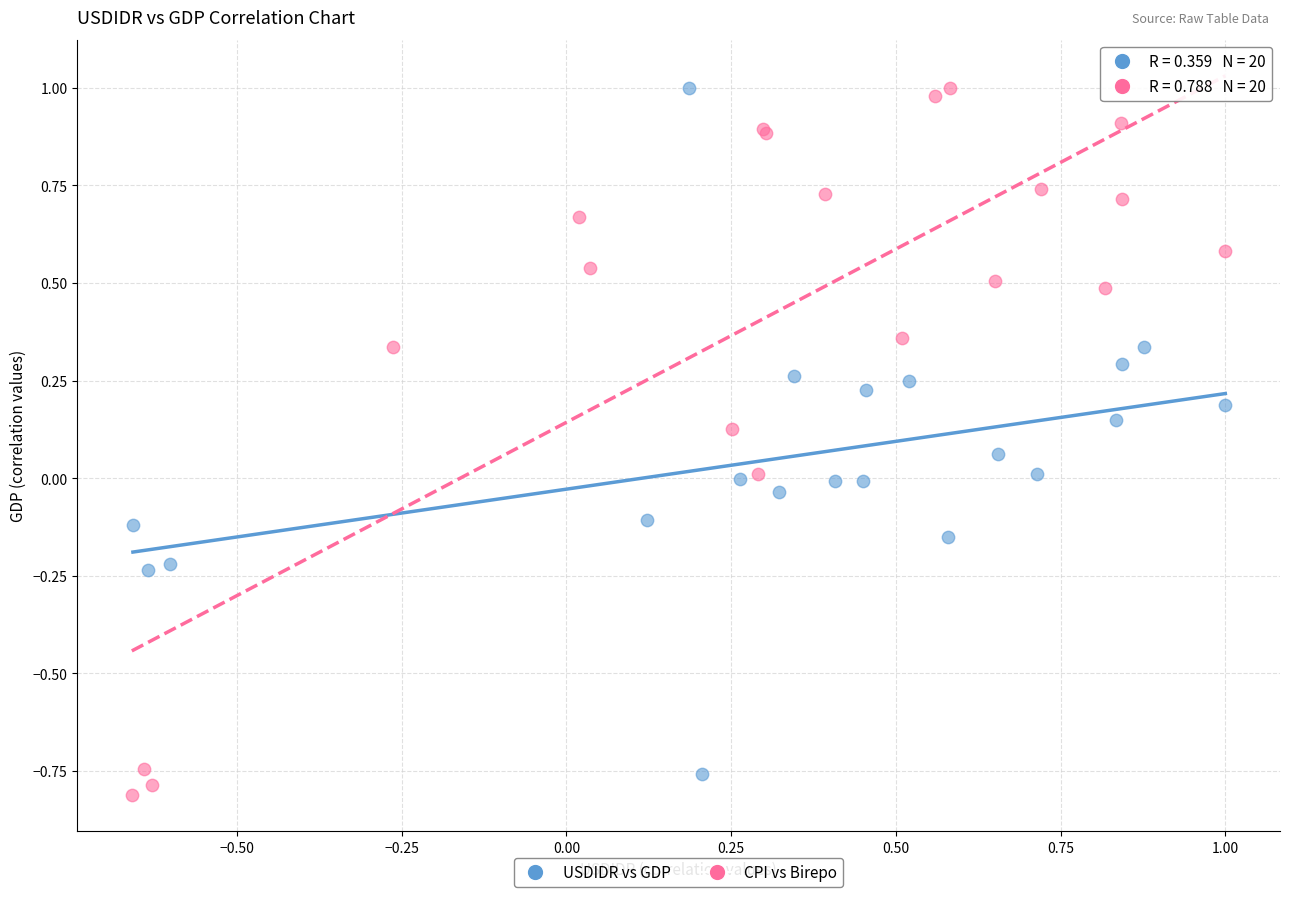

Which series has the largest Y range (max minus min)?

CPI vs Birepo